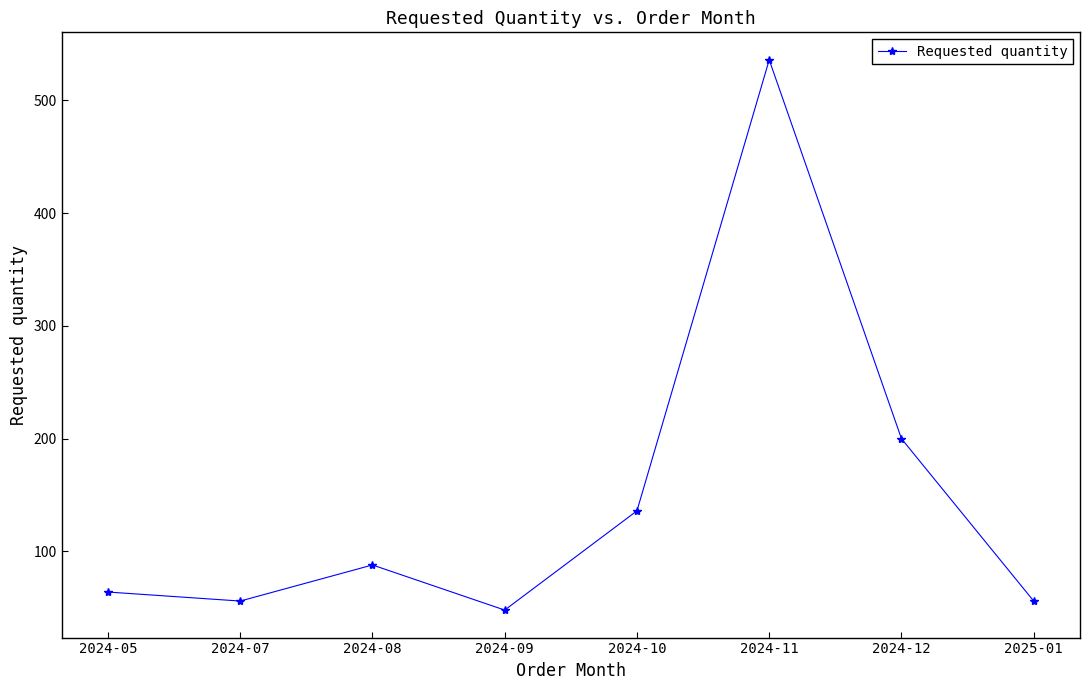

What is the difference between the maximum and minimum values?

488